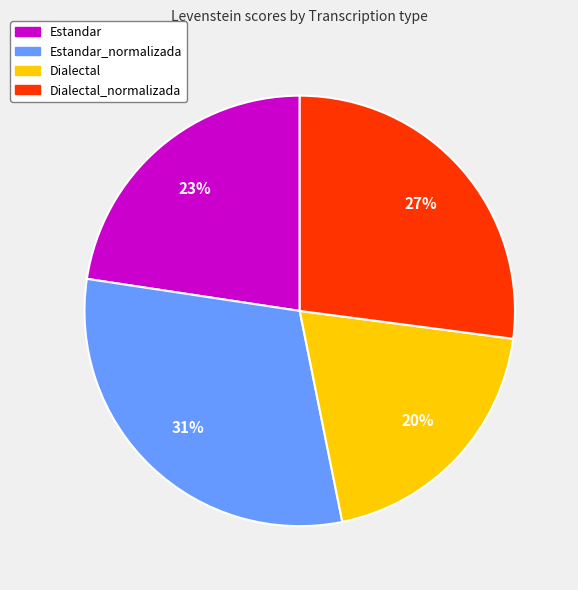

Is there a majority slice in this chart?

No